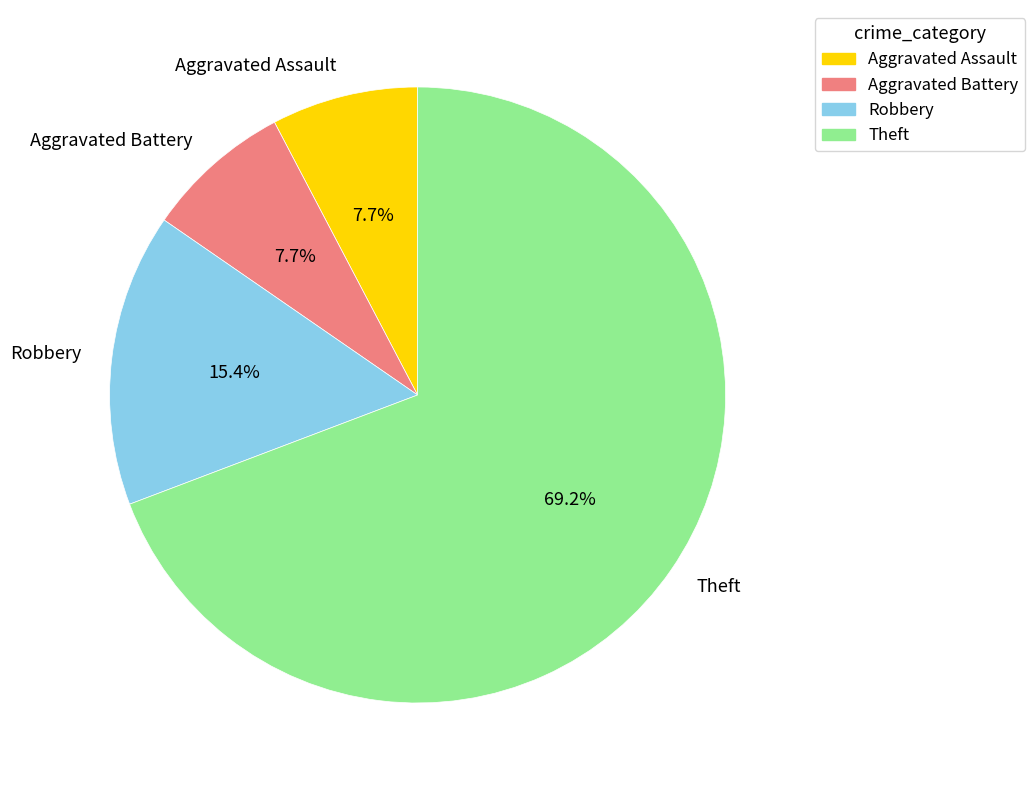

Which category has the biggest portion of the pie?

Theft